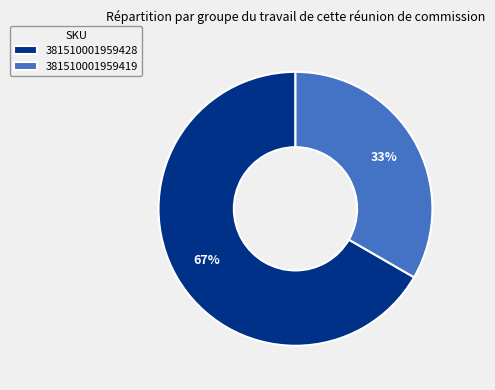

To the nearest percent, what is the combined percentage of 381510001959428 and 381510001959419?

100%